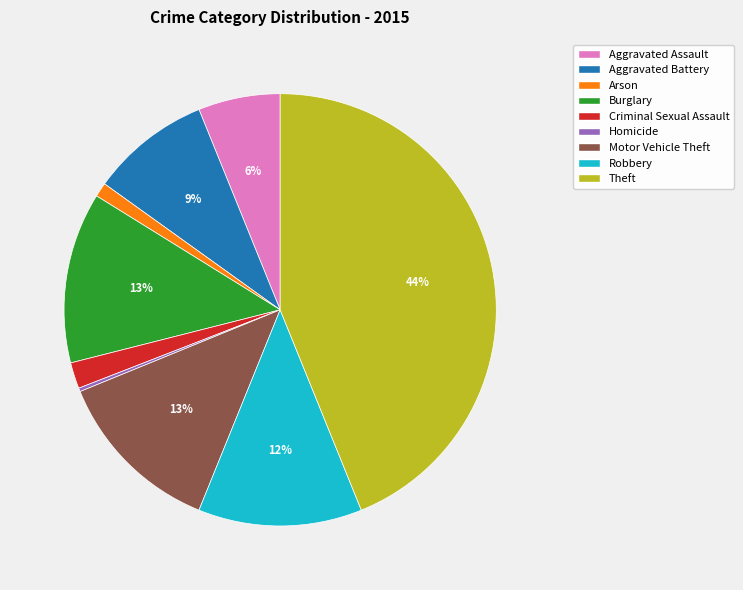

What is the largest slice in the pie chart?

Theft